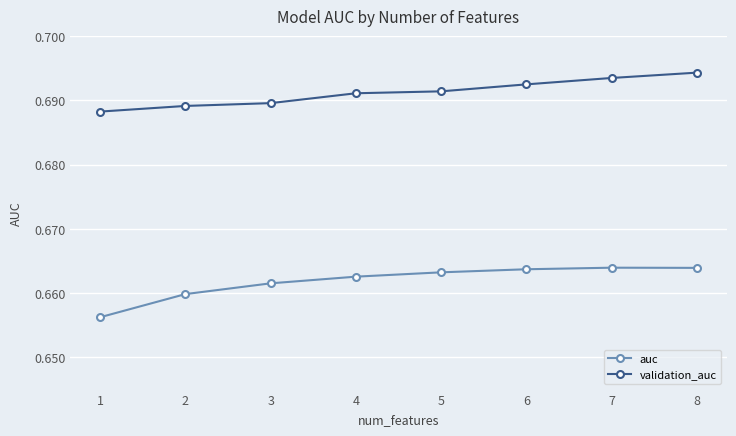

True or false: validation_auc has more than 2 interior local peaks.

False